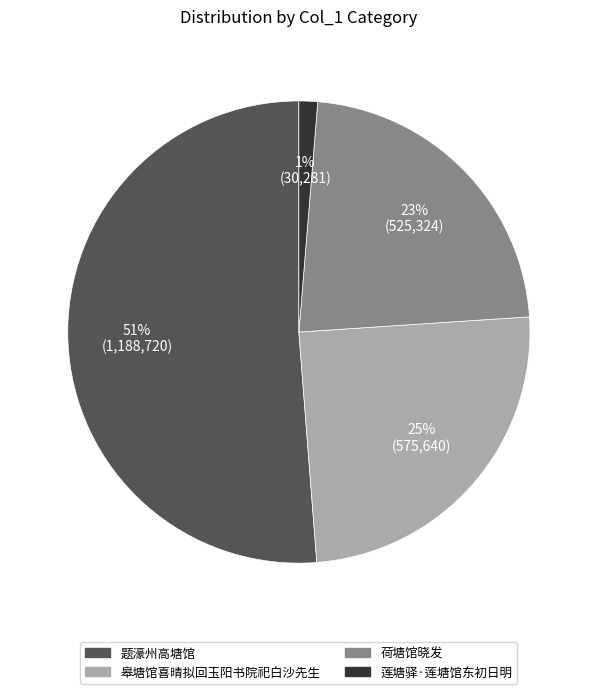

Which slice represents more than half of the pie?

题濠州高塘馆